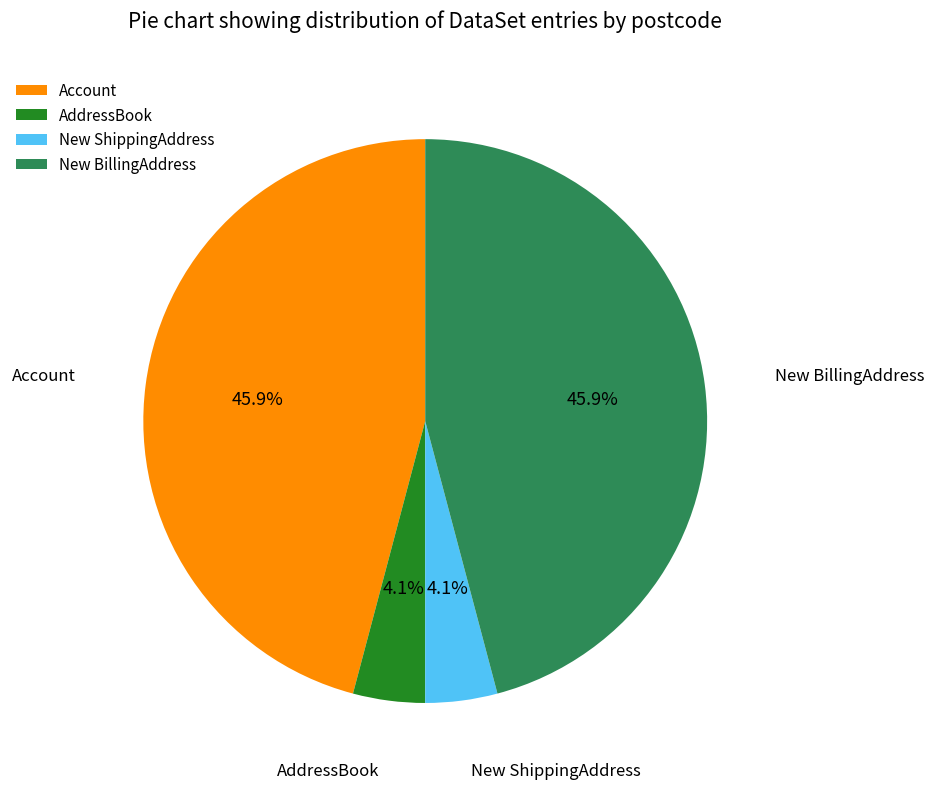

To the nearest percent, what is the difference between the New BillingAddress and AddressBook slice percentages?

42%